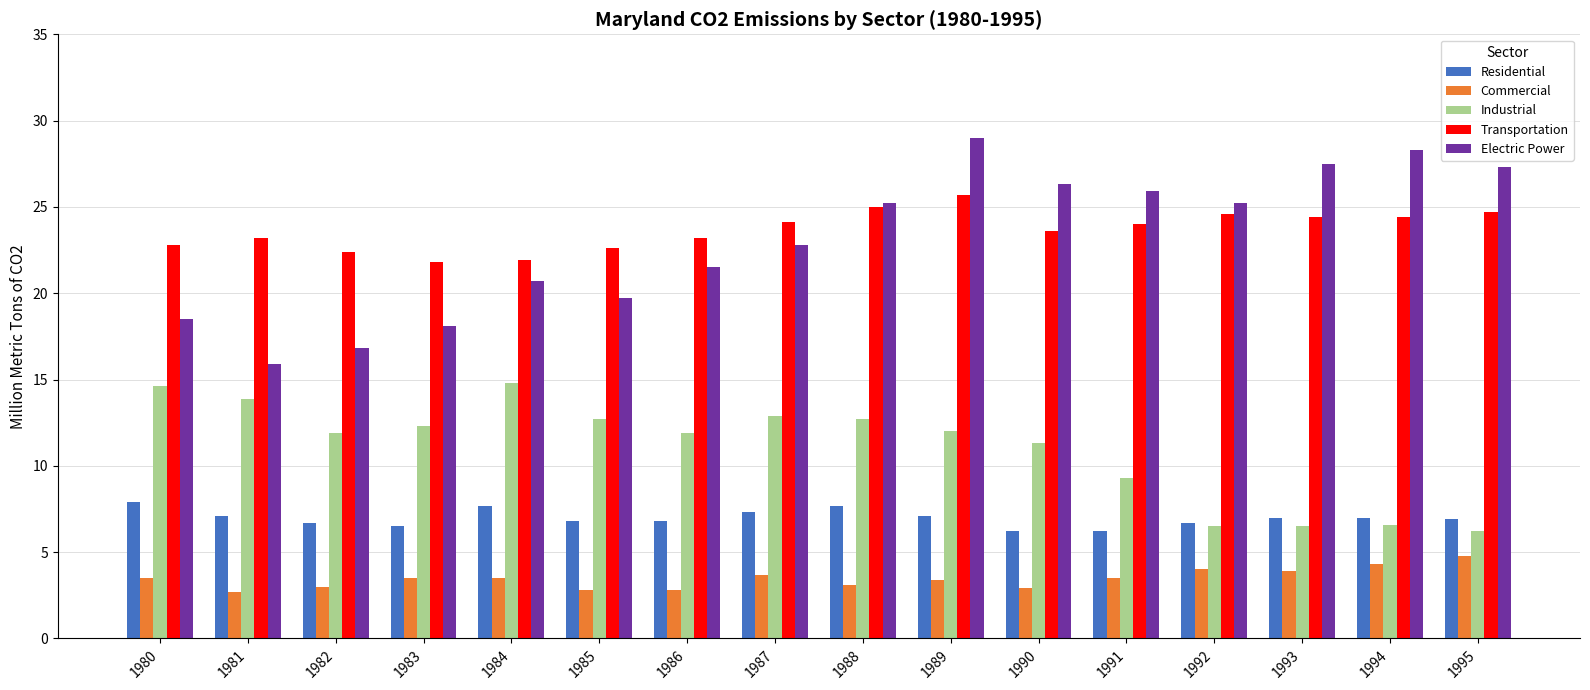

At which category is the sum across all series the highest?

1989